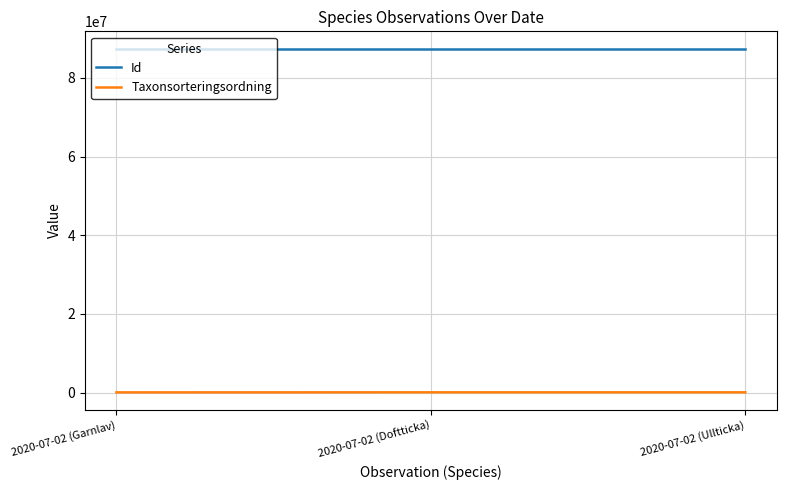

What is the sum of all Id values?

262291809